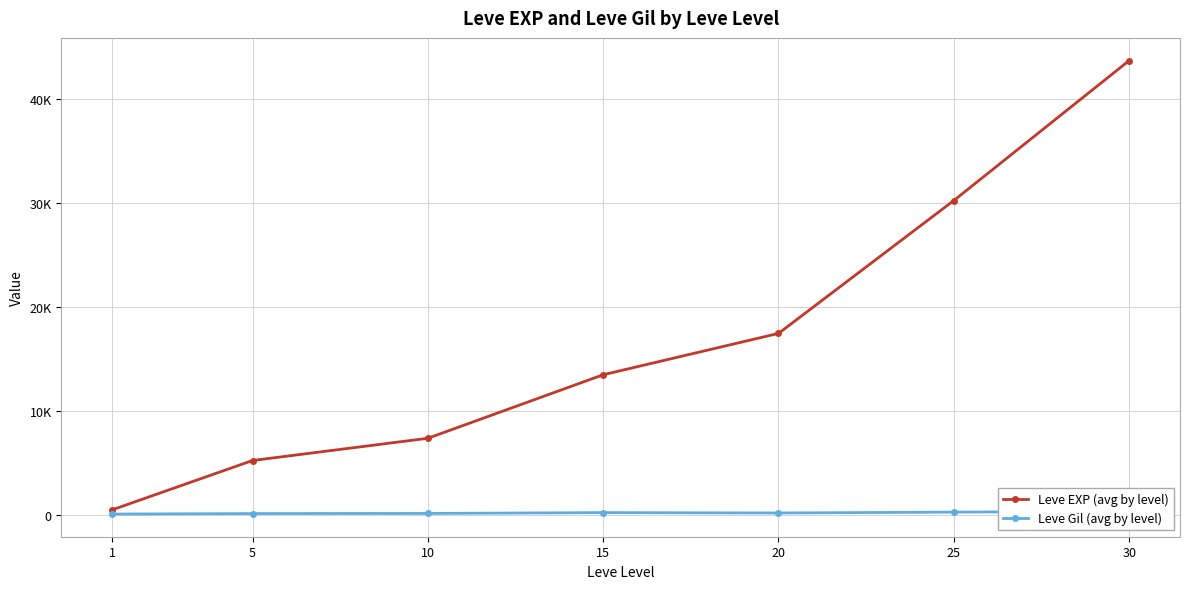

Read the Leve EXP (avg by level) value at 30.

43730.0